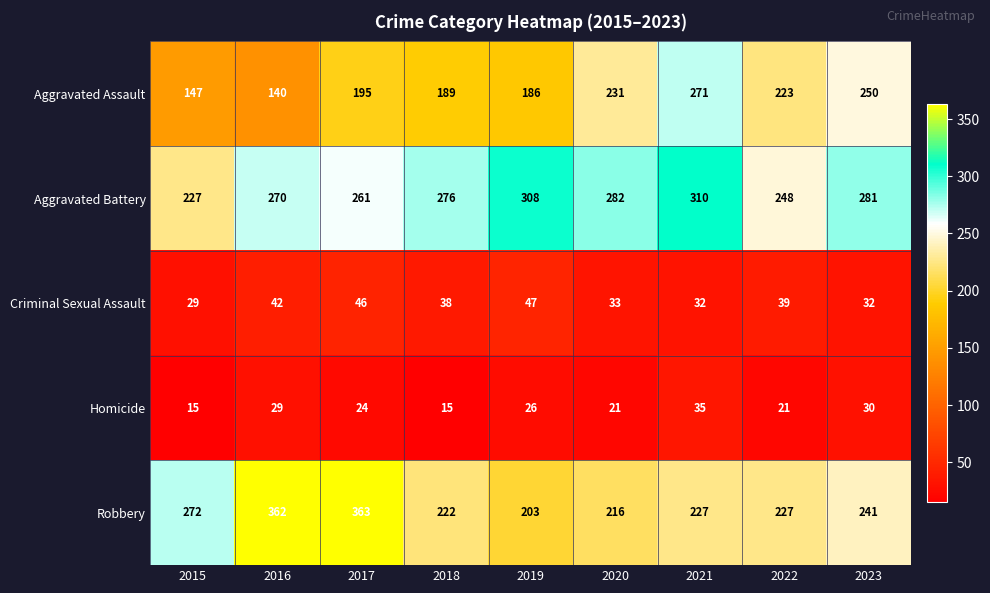

Which category has the highest value across all series?

2017